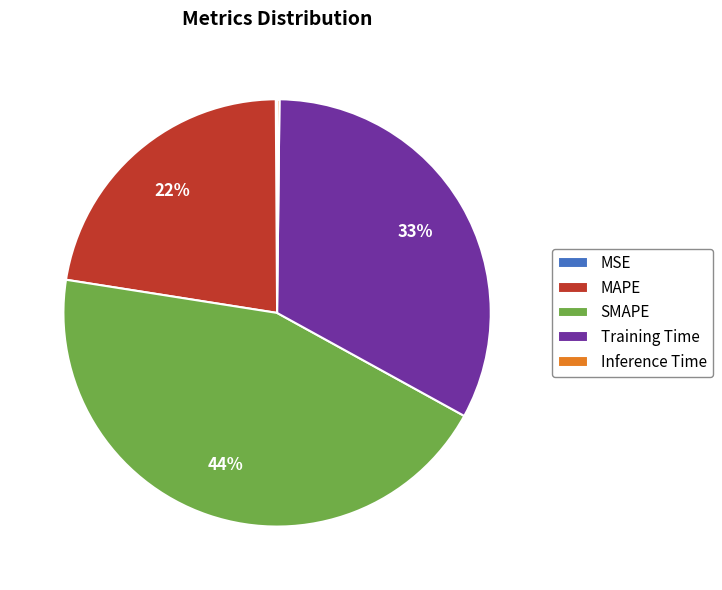

To the nearest percent, what is the difference between the largest and smallest slice percentages?

44%